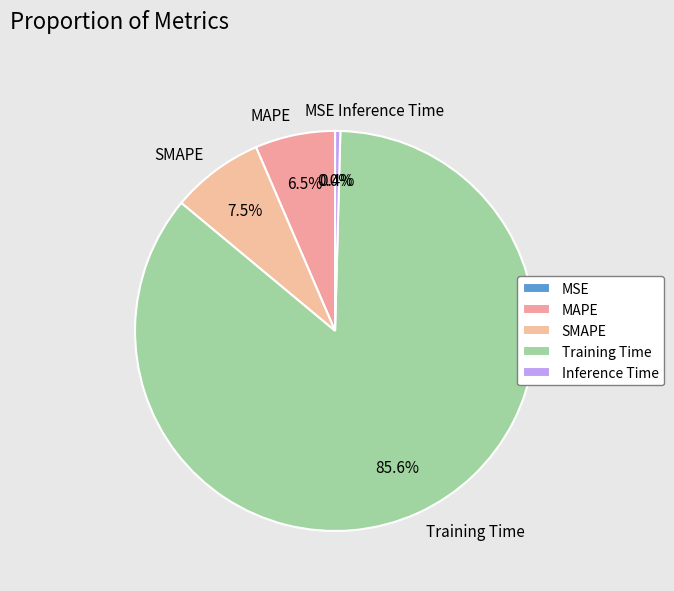

To the nearest percent, what percentage of the pie is Training Time?

86%